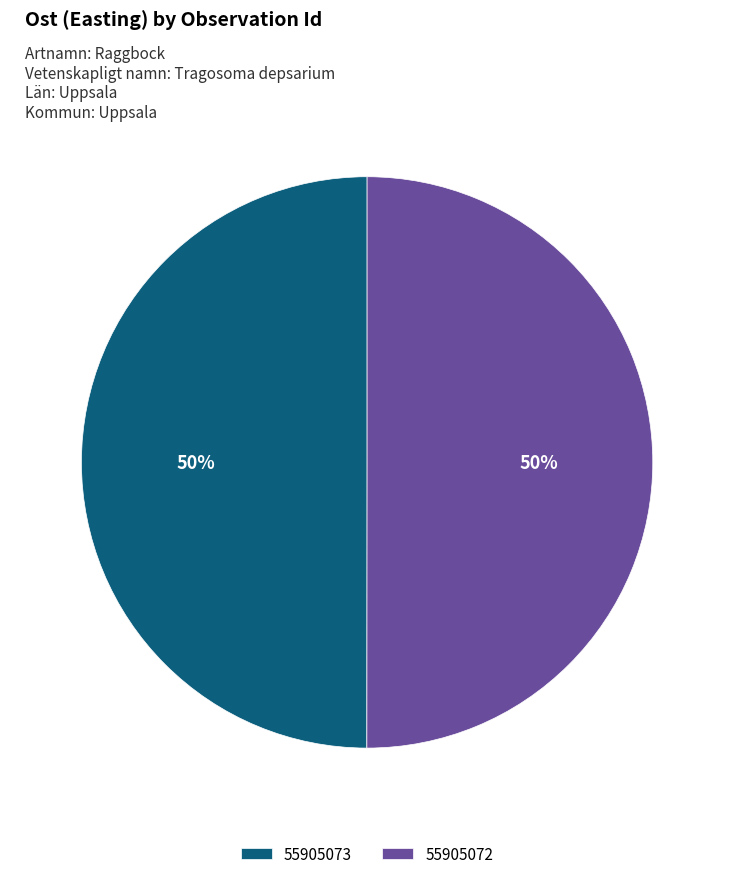

Do 55905073 and 55905072 together represent more than half of the pie?

Yes